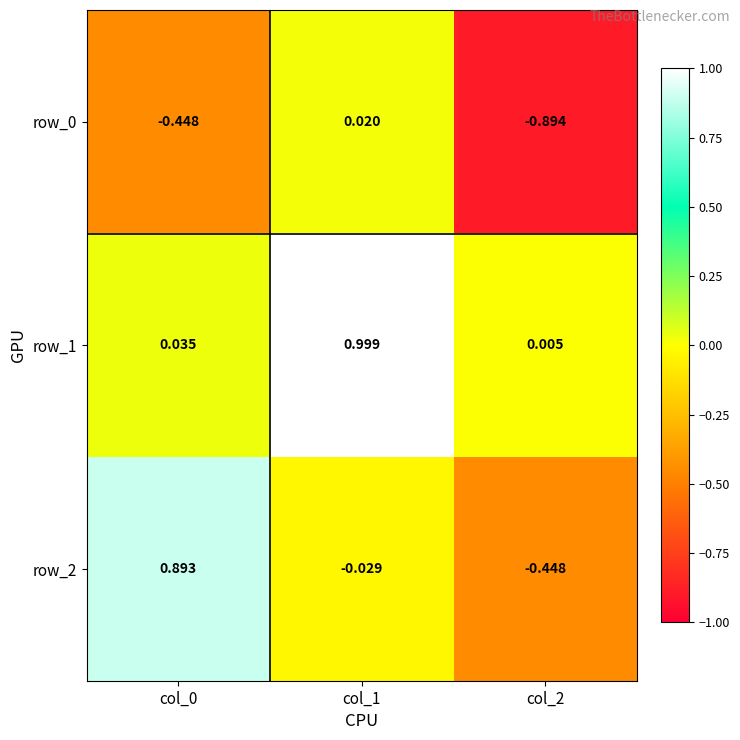

Is the value of row_1 at col_0 greater than the value of row_2 at col_0?

No